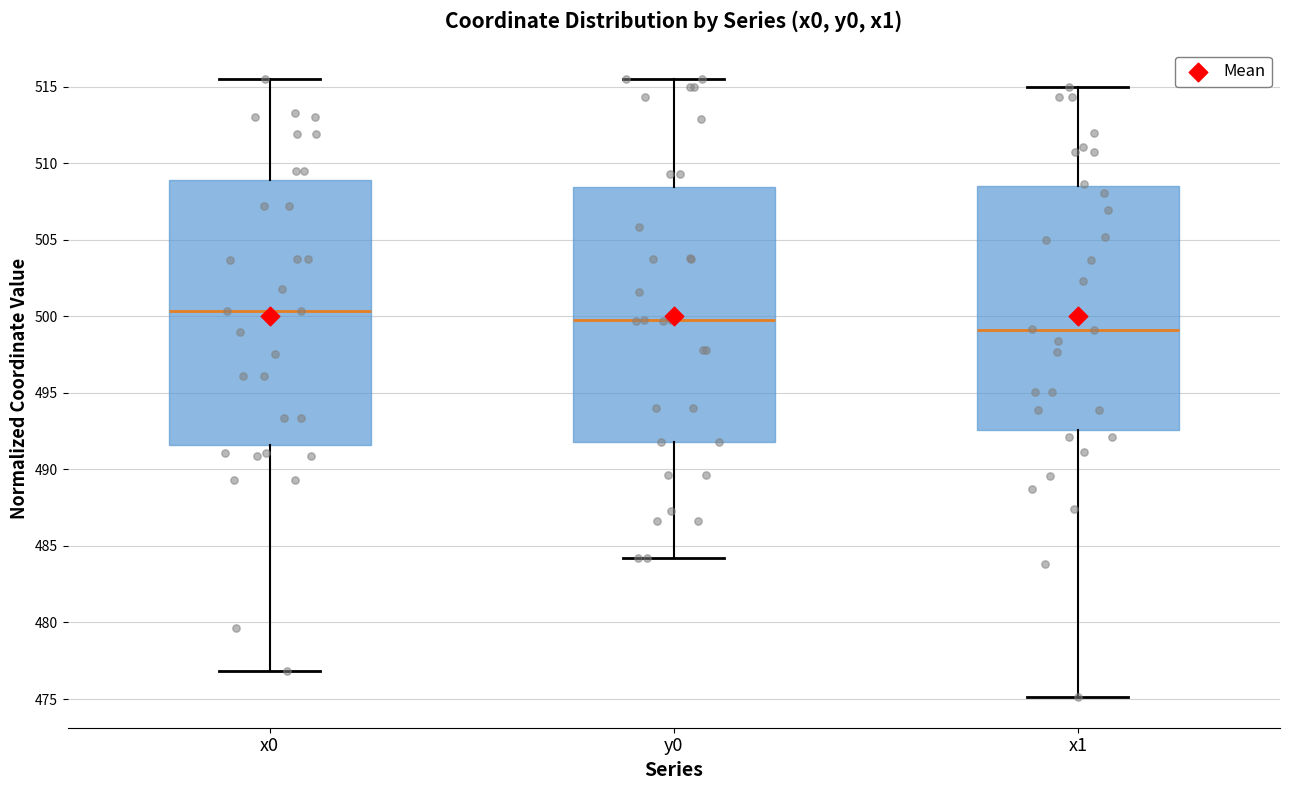

Reading left to right, read every box against the y-axis: the position of its median line, the range the box covers, and the ends of its whiskers. The values are not printed on the chart, so give them approximately, as read against the axis.

x0: median 500.5, box 491.5 to 509.0, whiskers 477.0 to 515.5
y0: median 499.5, box 492.0 to 508.5, whiskers 484.0 to 515.5
x1: median 499.0, box 492.5 to 508.5, whiskers 475.0 to 515.0